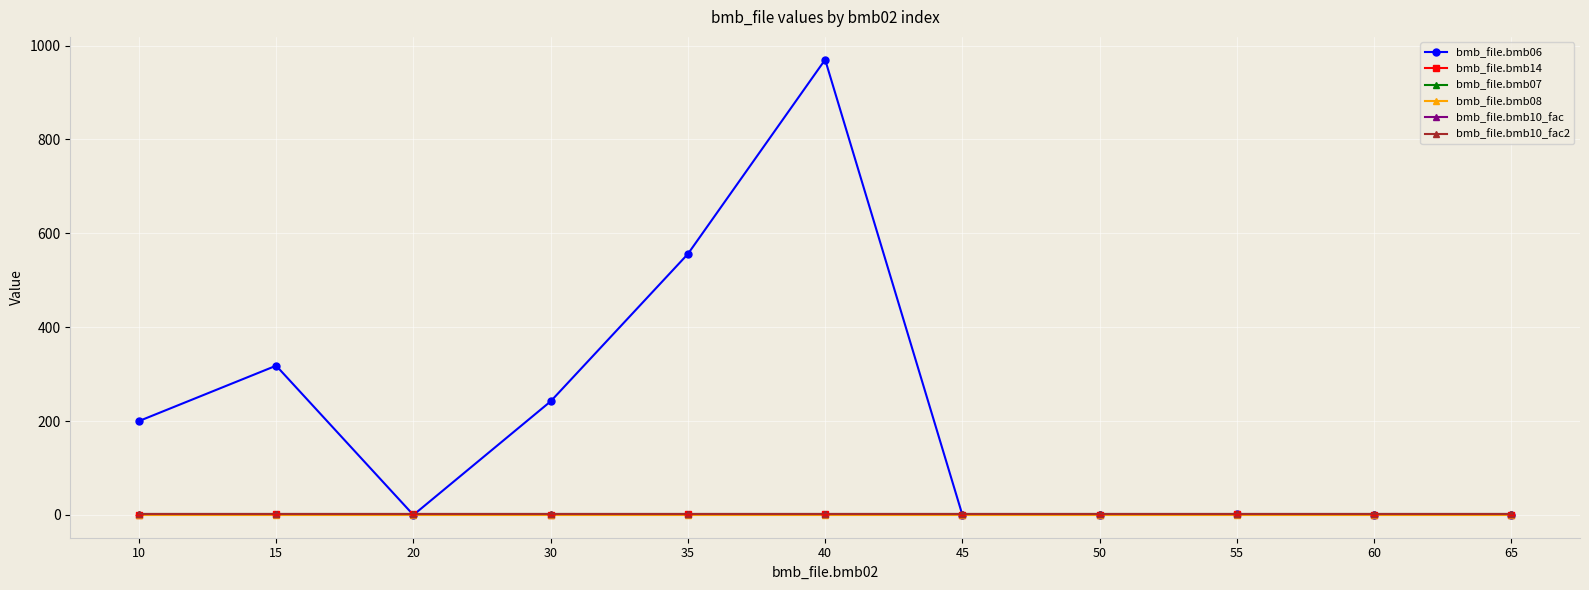

True or false: bmb_file.bmb10_fac and bmb_file.bmb07 cross at least once.

False